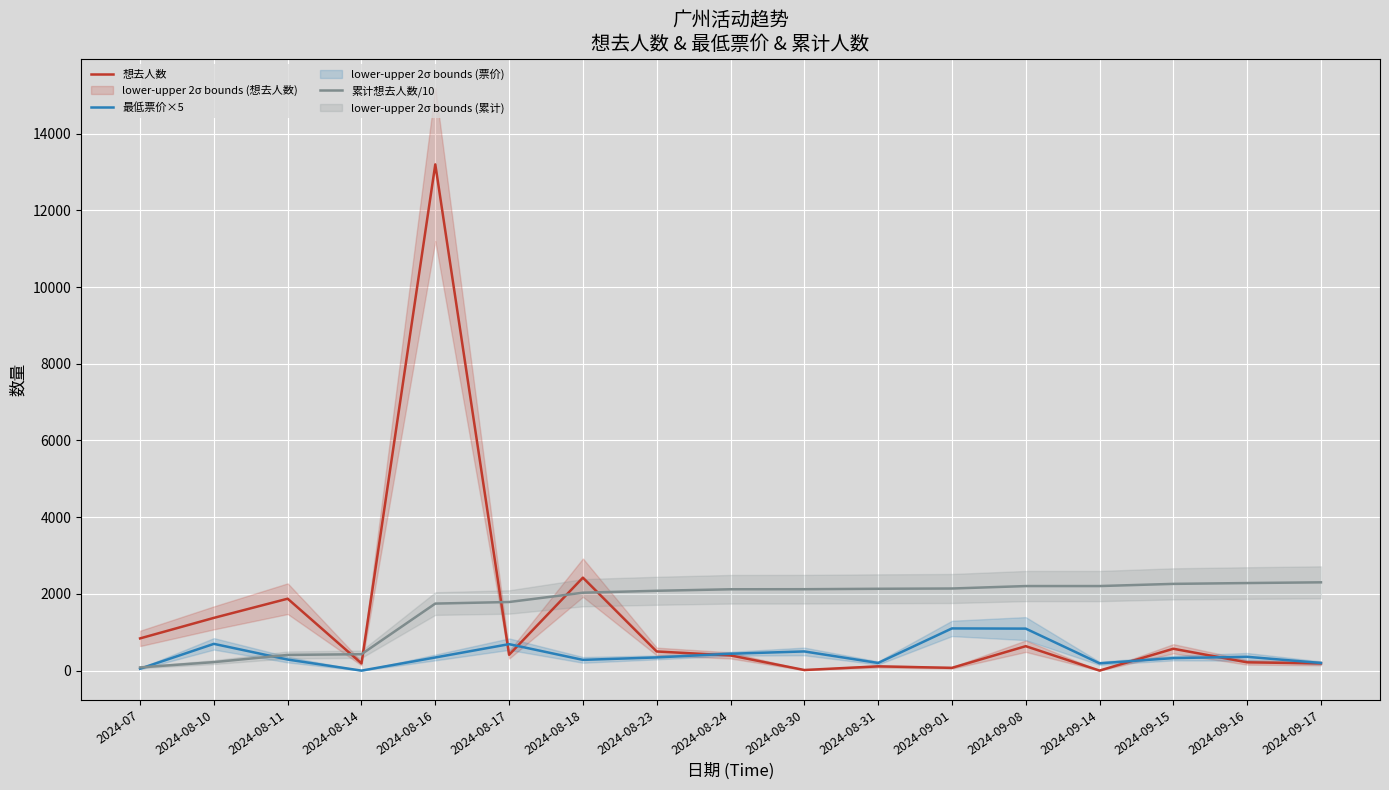

Which series has the largest total across all categories?

累计想去人数/10